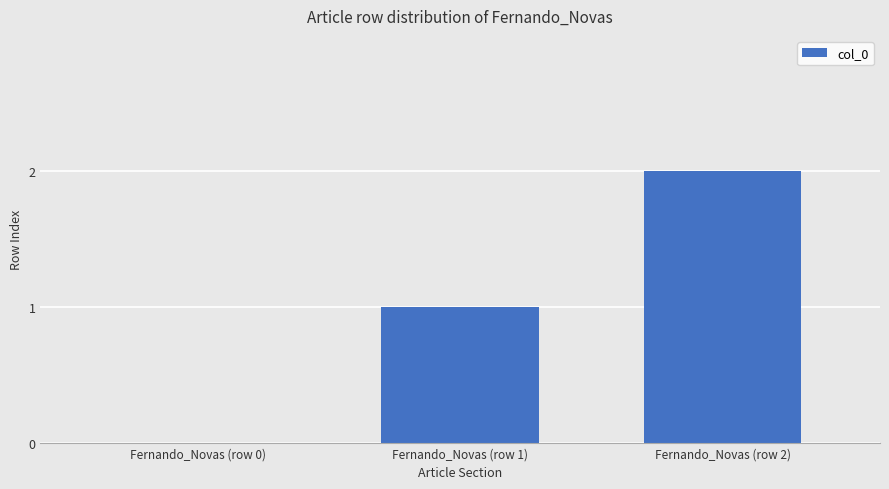

The value at Fernando_Novas (row 2) is 3. True or false?

False